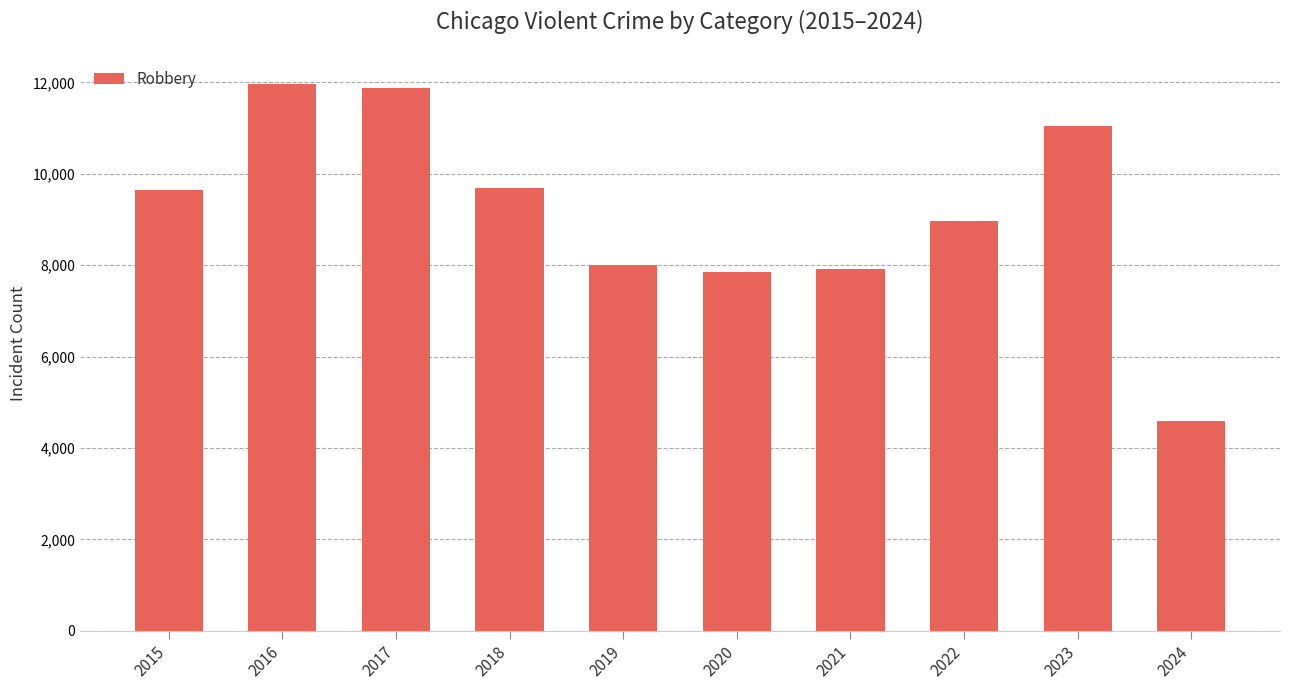

Where is the data nearest to the value 8270?

2019